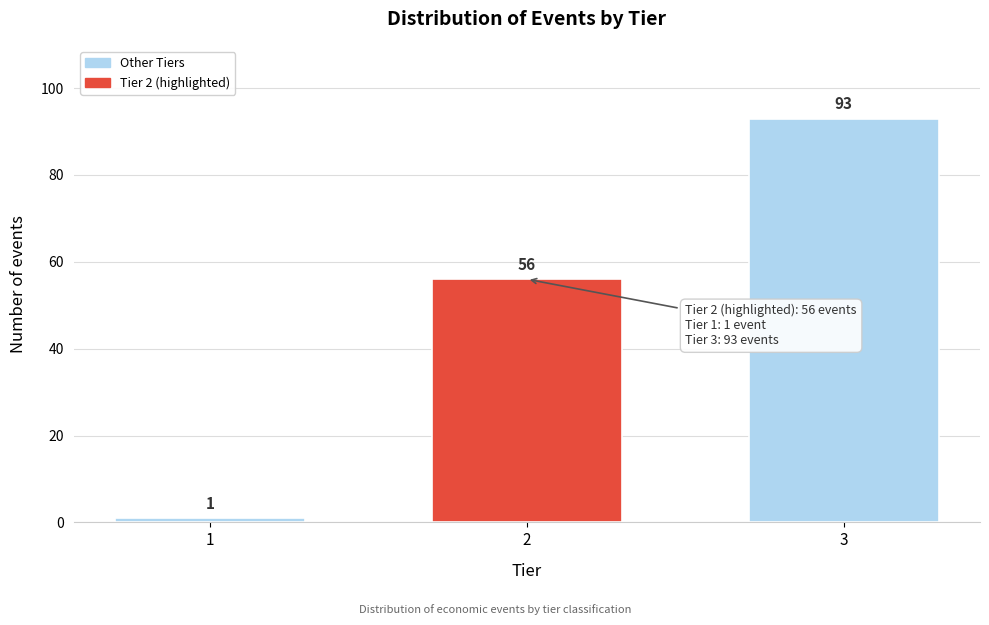

How many data points are less than 56?

1